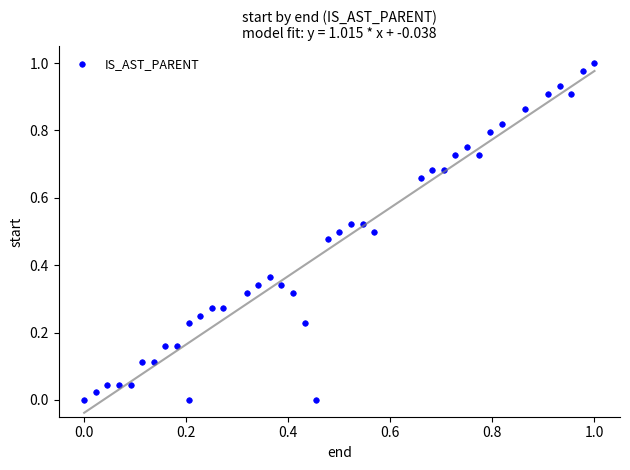

How many points are shown in the scatter plot?

40